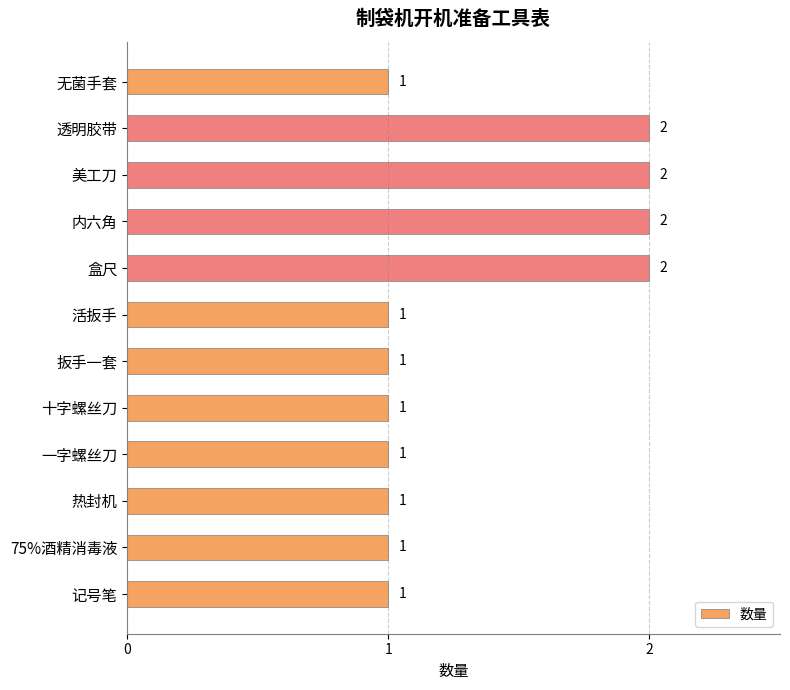

Which has a higher value, 无菌手套 or 盒尺?

盒尺